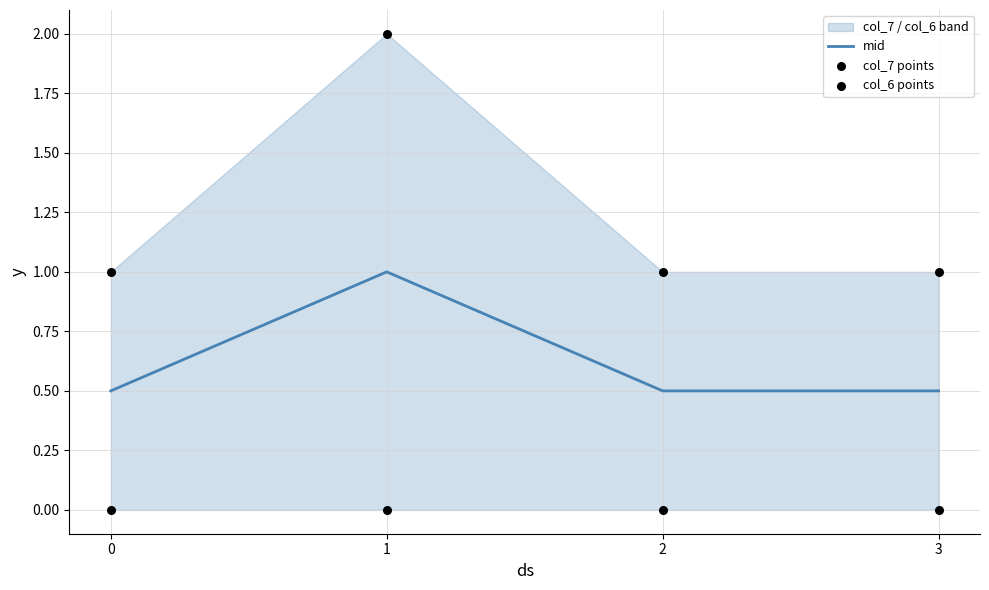

At which category is the sum across all series the highest?

1